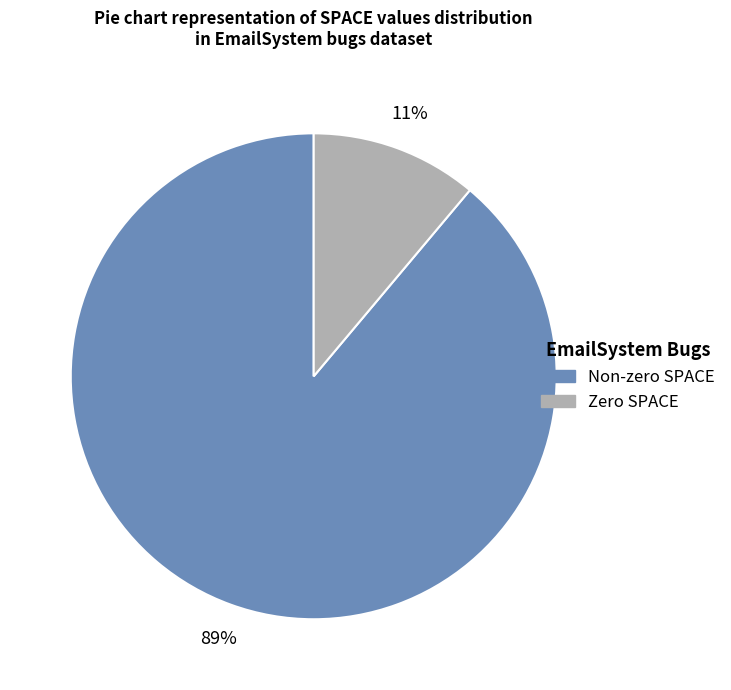

To the nearest percent, what is the difference between the largest and smallest slice percentages?

78%